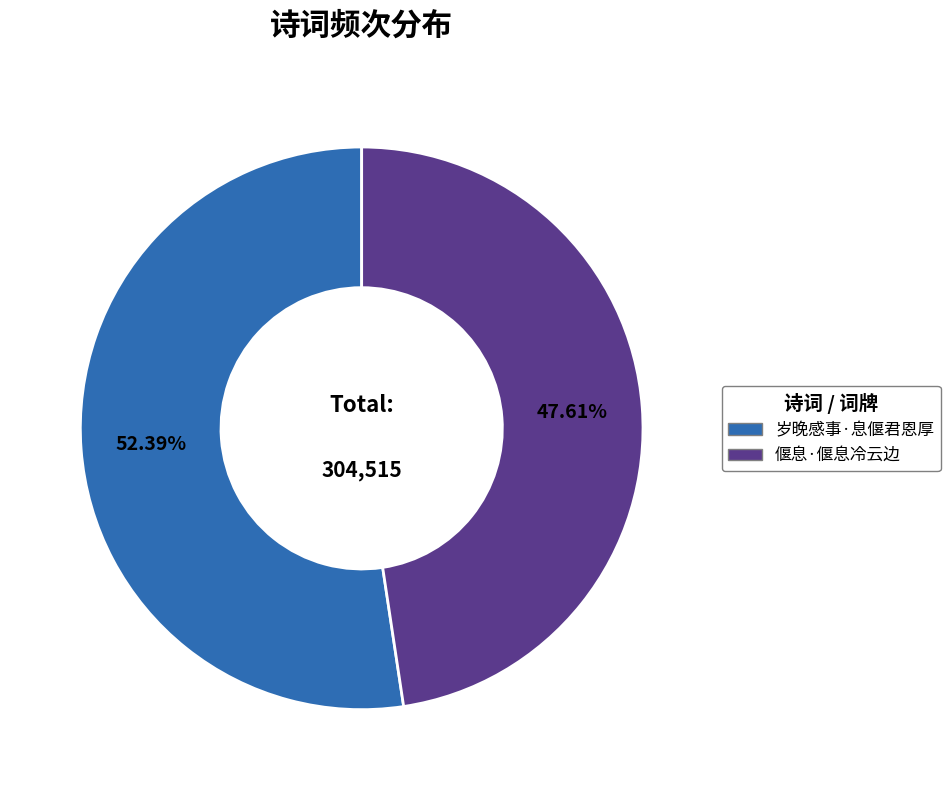

What is the smallest slice in the pie chart?

偃息·偃息冷云边